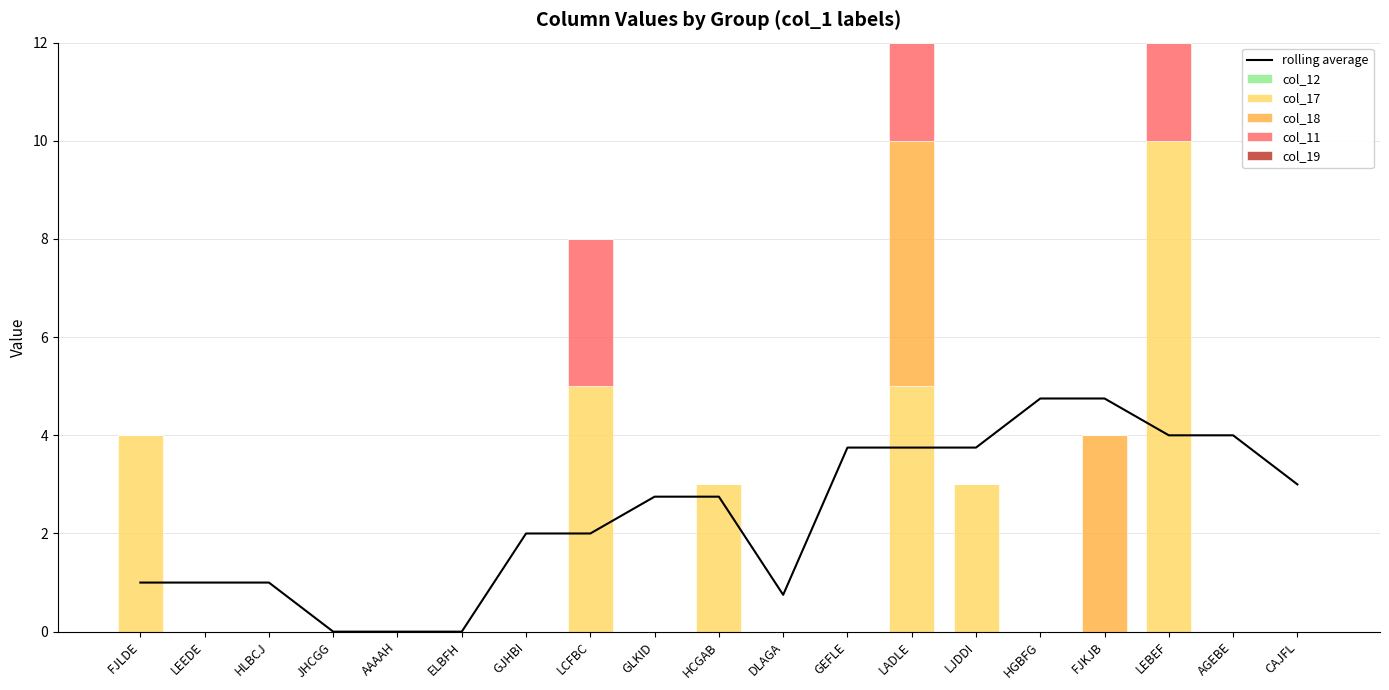

List the series in order of their peak value, highest first.

col_17, col_18, rolling average, col_11, col_12, col_19